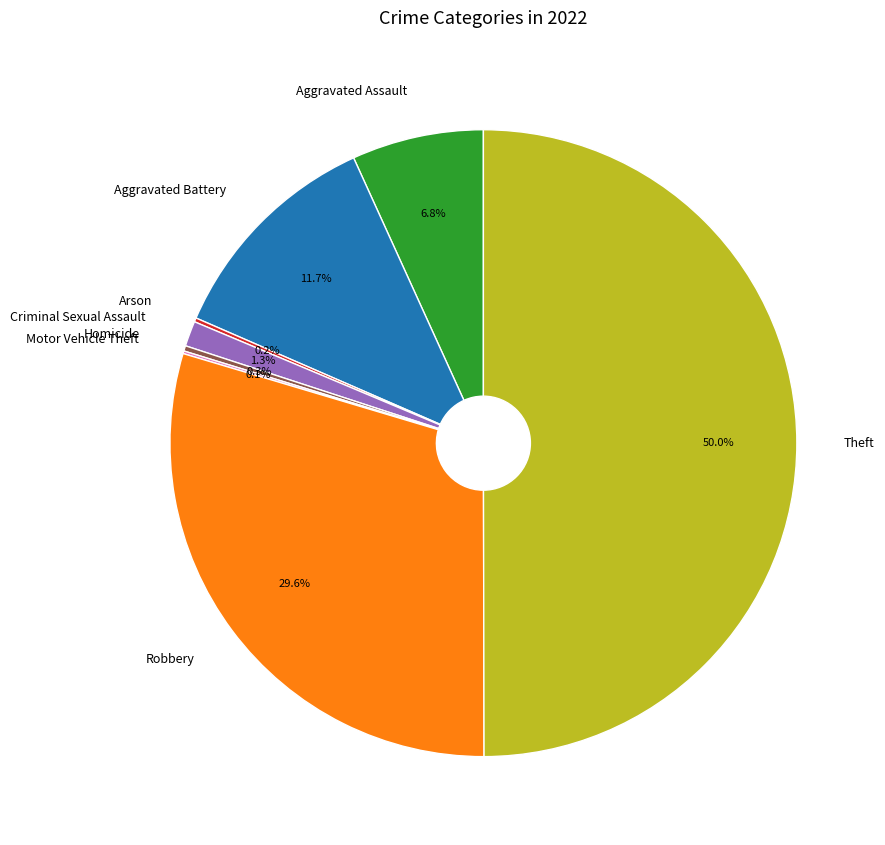

What percentage do Theft and Robbery together represent?

79.6%